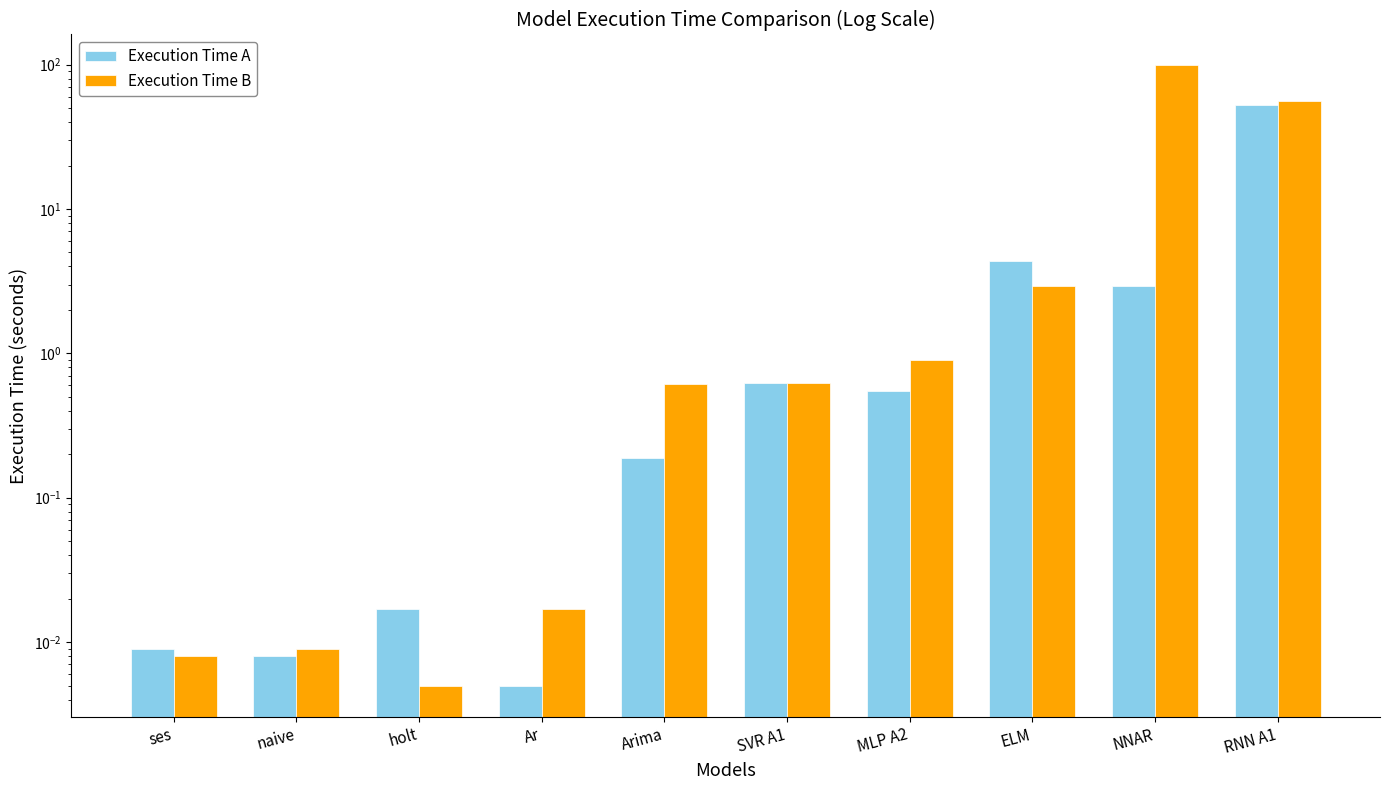

What position from the left is Arima?

5